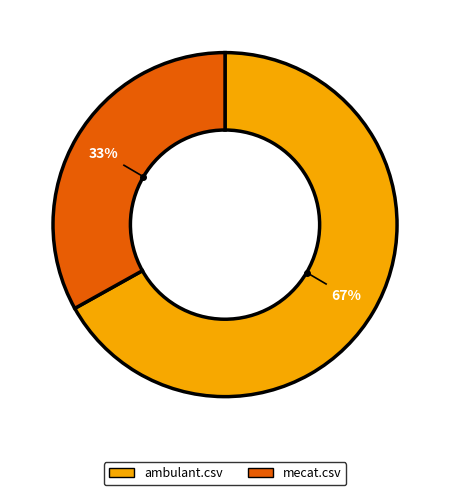

The ambulant.csv slice represents 67% of the pie. True or false?

True